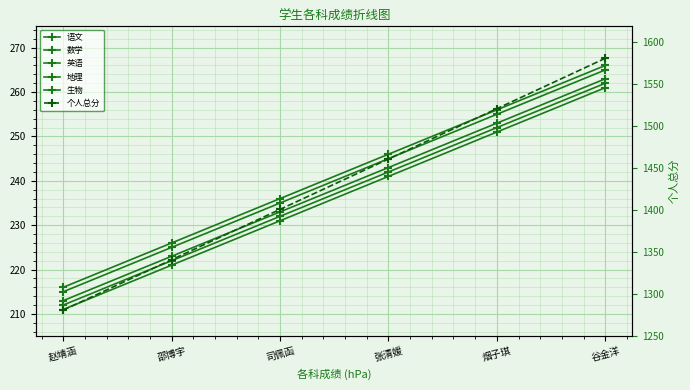

How many lines are shown in the chart?

6